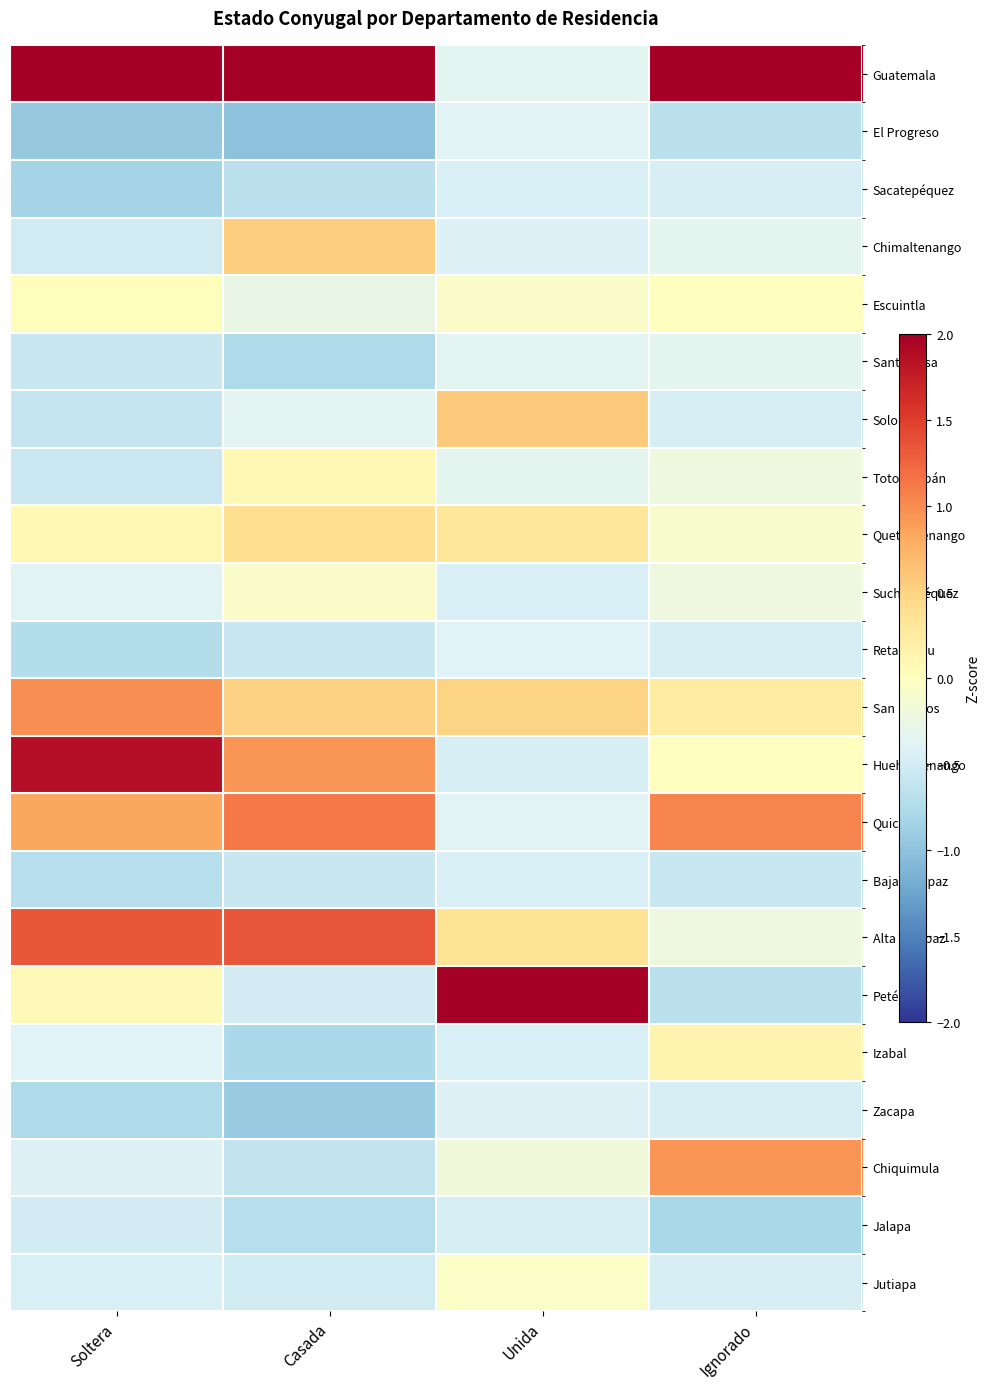

Reading left to right, transcribe all the data shown in this chart.

Guatemala: Soltera=3.1	Casada=3.4	Unida=-0.4	Ignorado=4.1
El Progreso: Soltera=-0.9	Casada=-1.0	Unida=-0.4	Ignorado=-0.7
Sacatepéquez: Soltera=-0.8	Casada=-0.7	Unida=-0.4	Ignorado=-0.5
Chimaltenango: Soltera=-0.5	Casada=0.5	Unida=-0.4	Ignorado=-0.3
Escuintla: Soltera=0.0	Casada=-0.3	Unida=-0.1	Ignorado=0.0
Santa Rosa: Soltera=-0.6	Casada=-0.8	Unida=-0.4	Ignorado=-0.3
Sololá: Soltera=-0.6	Casada=-0.3	Unida=0.6	Ignorado=-0.5
Totonicapán: Soltera=-0.6	Casada=0.1	Unida=-0.3	Ignorado=-0.2
Quetzaltenango: Soltera=0.1	Casada=0.4	Unida=0.3	Ignorado=-0.1
Suchitepéquez: Soltera=-0.4	Casada=-0.1	Unida=-0.4	Ignorado=-0.2
Retalhuleu: Soltera=-0.7	Casada=-0.6	Unida=-0.4	Ignorado=-0.5
San Marcos: Soltera=1.0	Casada=0.5	Unida=0.5	Ignorado=0.2
Huehuetenango: Soltera=1.9	Casada=1.0	Unida=-0.5	Ignorado=0.0
Quiché: Soltera=0.8	Casada=1.1	Unida=-0.4	Ignorado=1.1
Baja Verapaz: Soltera=-0.7	Casada=-0.6	Unida=-0.4	Ignorado=-0.6
Alta Verapaz: Soltera=1.3	Casada=1.4	Unida=0.4	Ignorado=-0.2
Petén: Soltera=0.1	Casada=-0.5	Unida=4.3	Ignorado=-0.7
Izabal: Soltera=-0.4	Casada=-0.8	Unida=-0.4	Ignorado=0.1
Zacapa: Soltera=-0.8	Casada=-0.9	Unida=-0.4	Ignorado=-0.5
Chiquimula: Soltera=-0.4	Casada=-0.6	Unida=-0.2	Ignorado=0.9
Jalapa: Soltera=-0.5	Casada=-0.7	Unida=-0.5	Ignorado=-0.8
Jutiapa: Soltera=-0.4	Casada=-0.5	Unida=-0.1	Ignorado=-0.5